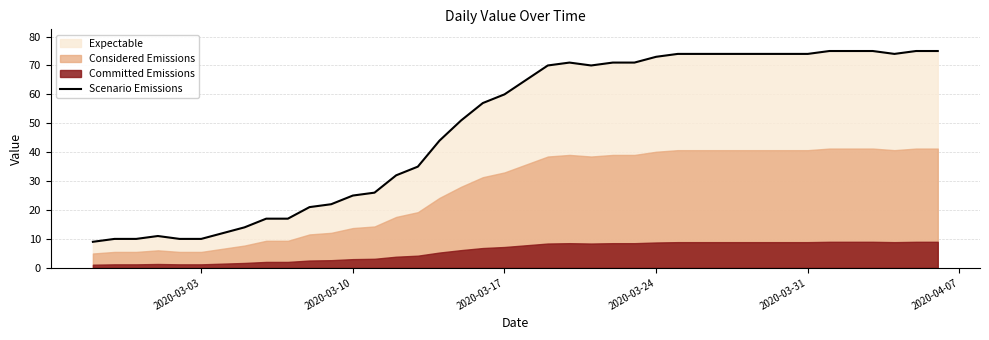

What is the minimum value for Scenario Emissions?

9